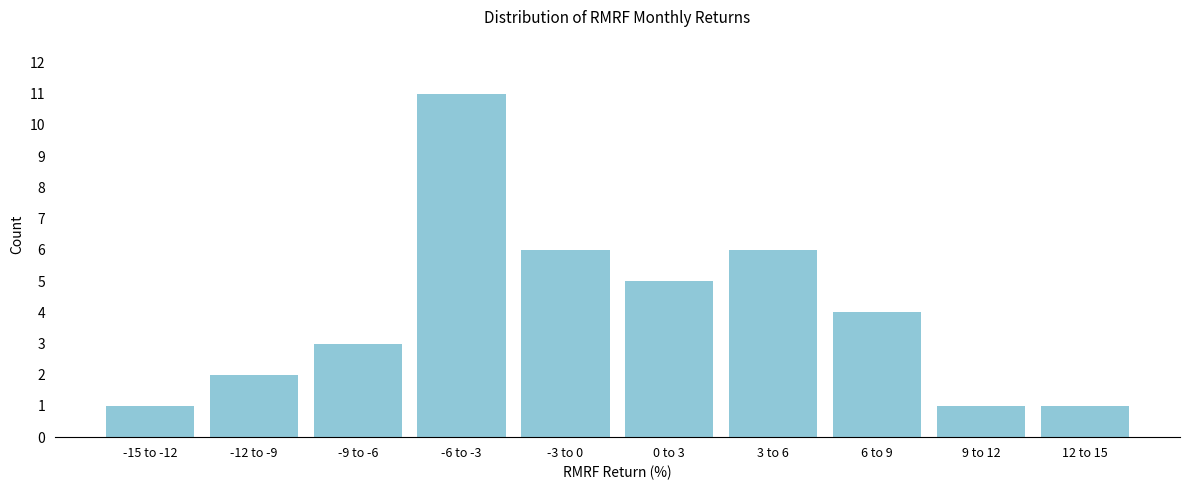

Reading left to right, what are all the values shown in this chart?

-15 to -12=1	-12 to -9=2	-9 to -6=3	-6 to -3=11	-3 to 0=6	0 to 3=5	3 to 6=6	6 to 9=4	9 to 12=1	12 to 15=1